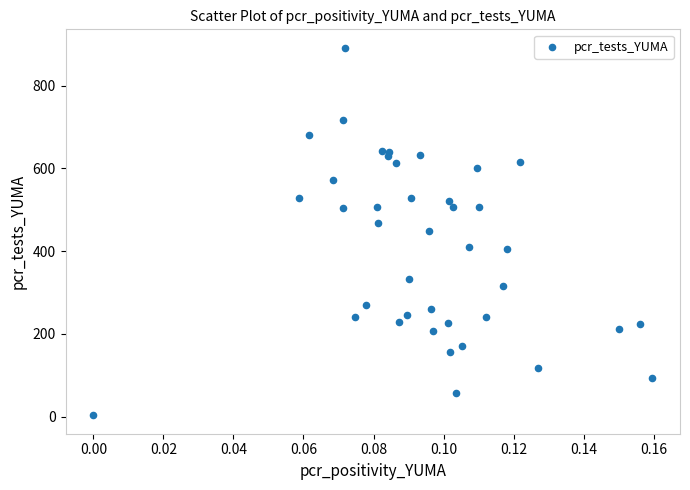

What is the range of Y values (max minus min)?

889